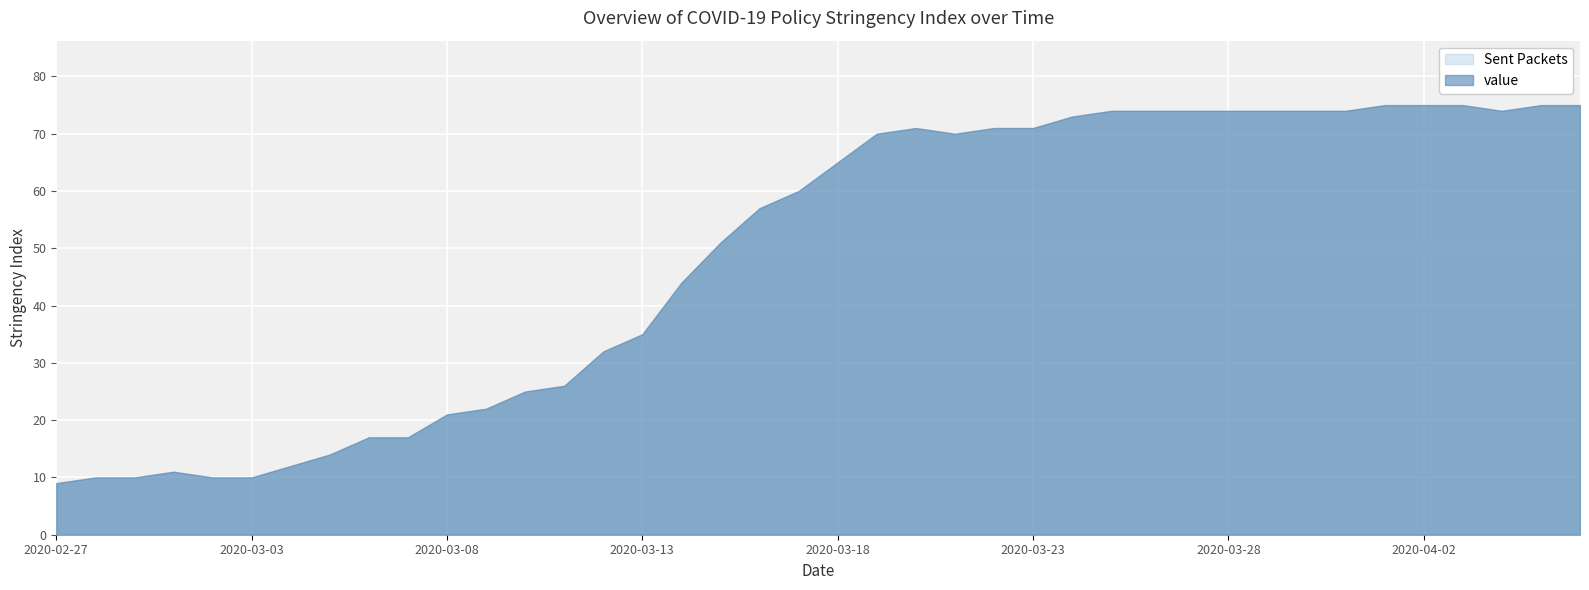

Where is the data nearest to the value 42?

2020-03-14